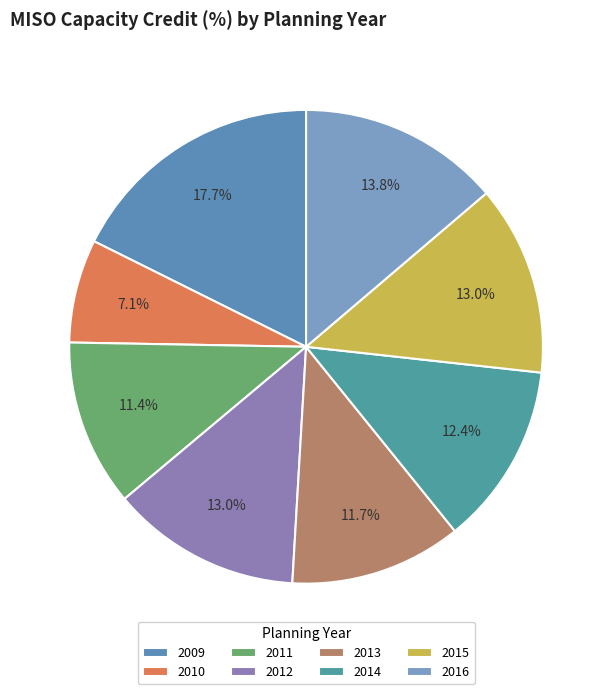

Rank the categories by value from lowest to highest.

2010, 2011, 2013, 2014, 2012, 2015, 2016, 2009